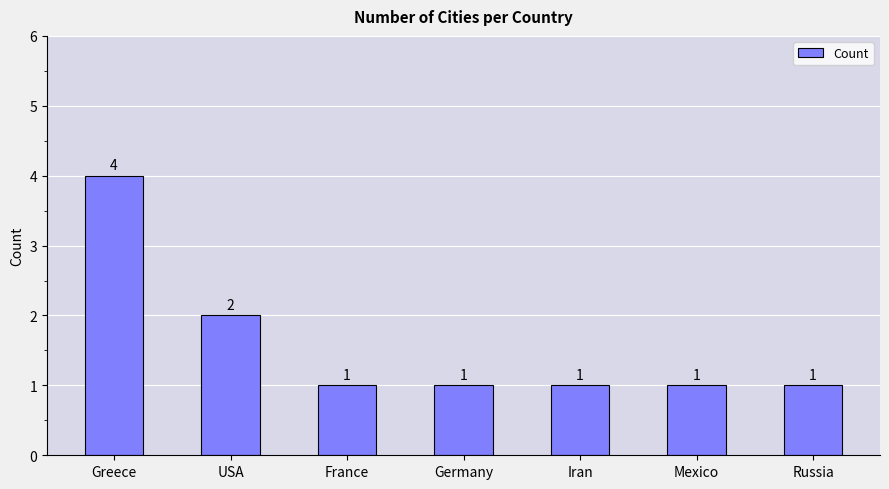

The value at Greece is 3. True or false?

False